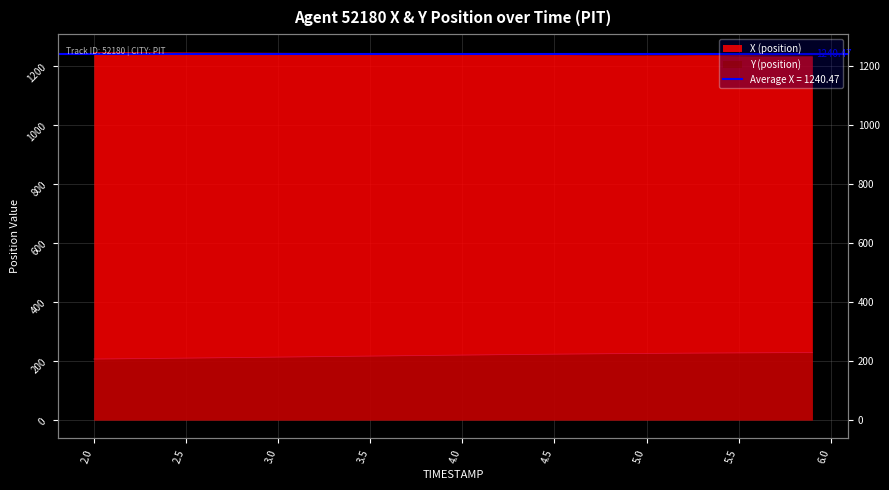

True or false: Y (position) and X (position) intersect in this chart.

False